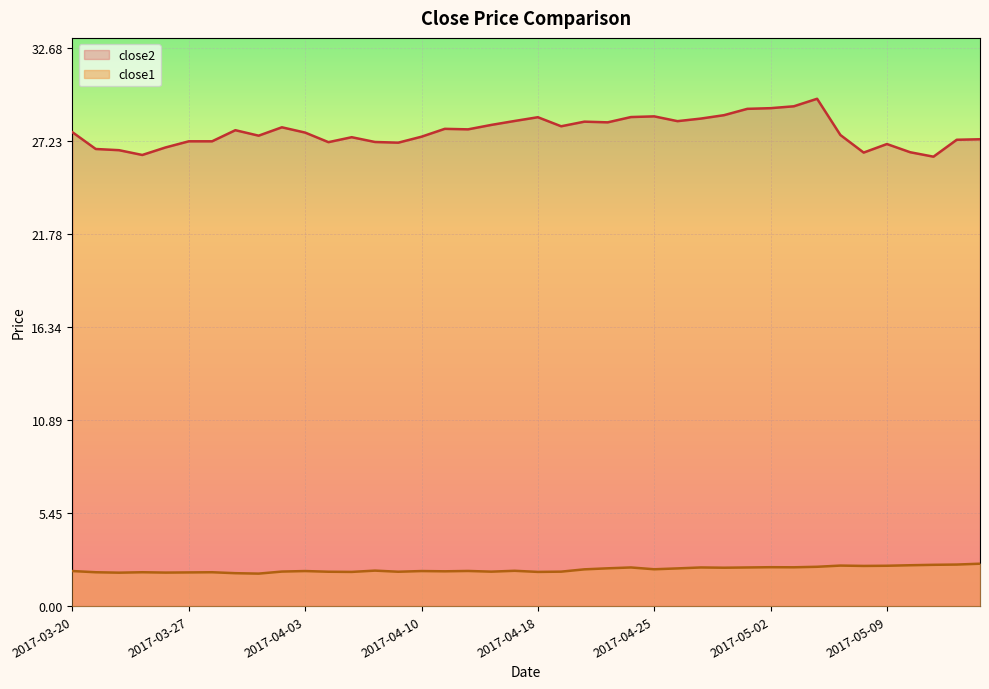

True or false: close1 and close2 intersect in this chart.

False